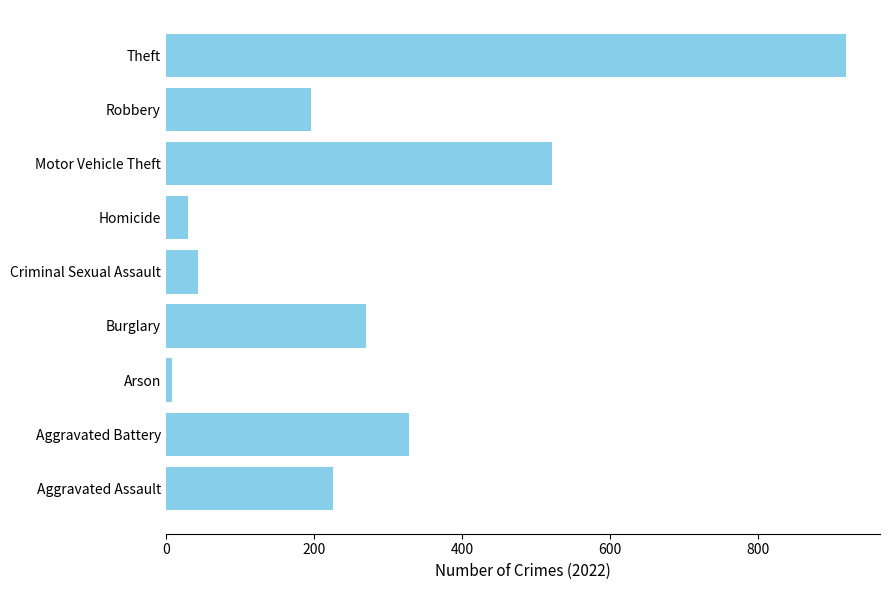

What is the sum of all values?

2542